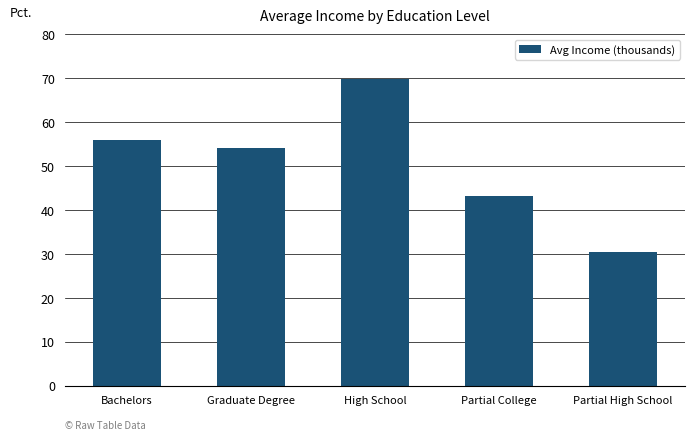

Reading left to right, transcribe all the data shown in this chart.

56.0	54.2	69.8	43.1	30.5